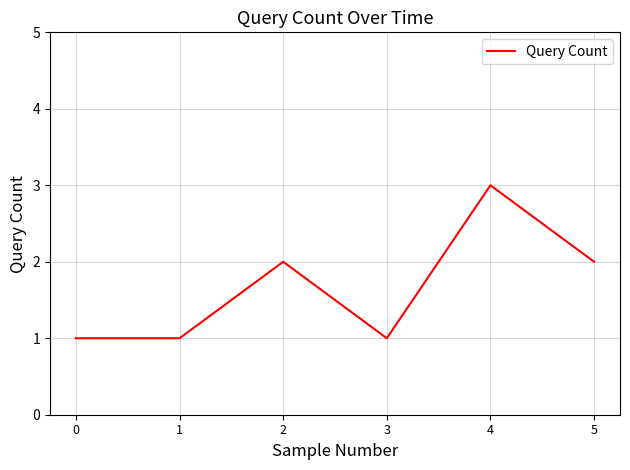

True or false: the data has more than 2 interior local peaks.

False